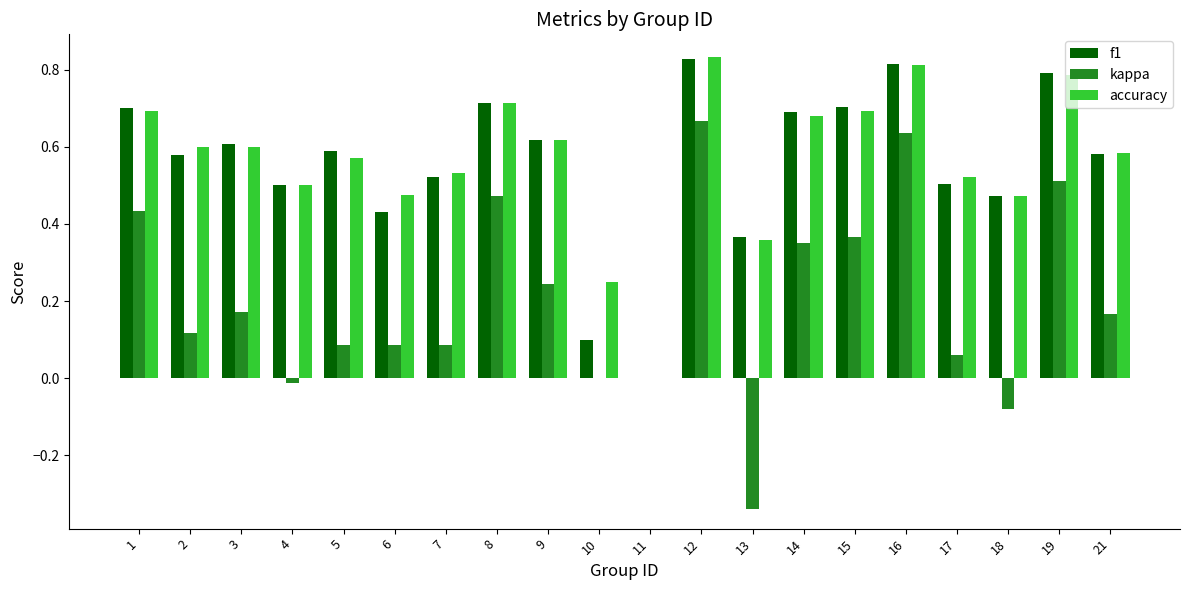

Which series changed the most between 5 and 9?

kappa